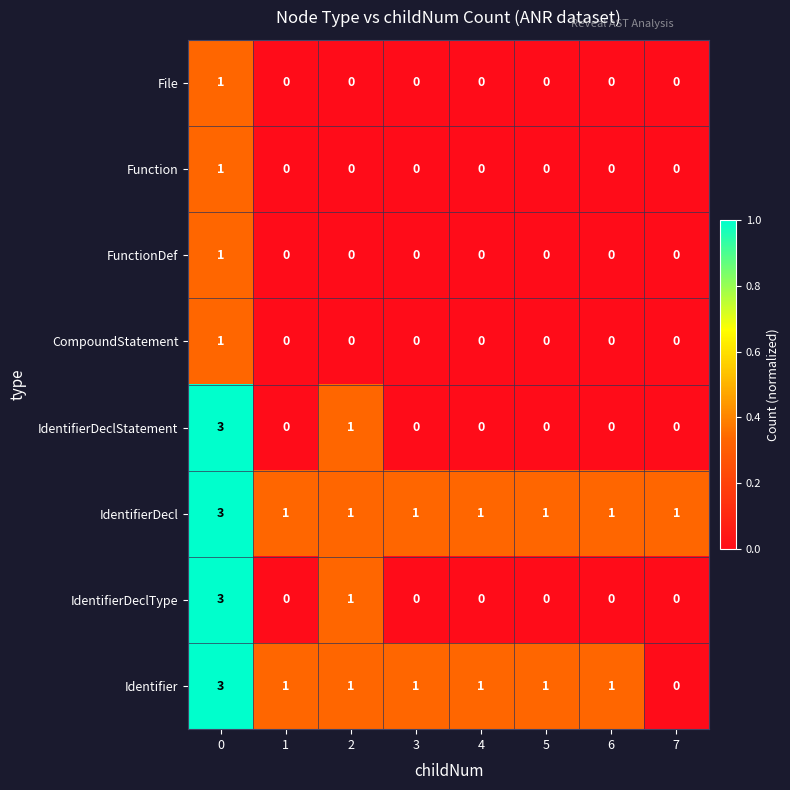

What is the highest value of the IdentifierDeclType series?

3